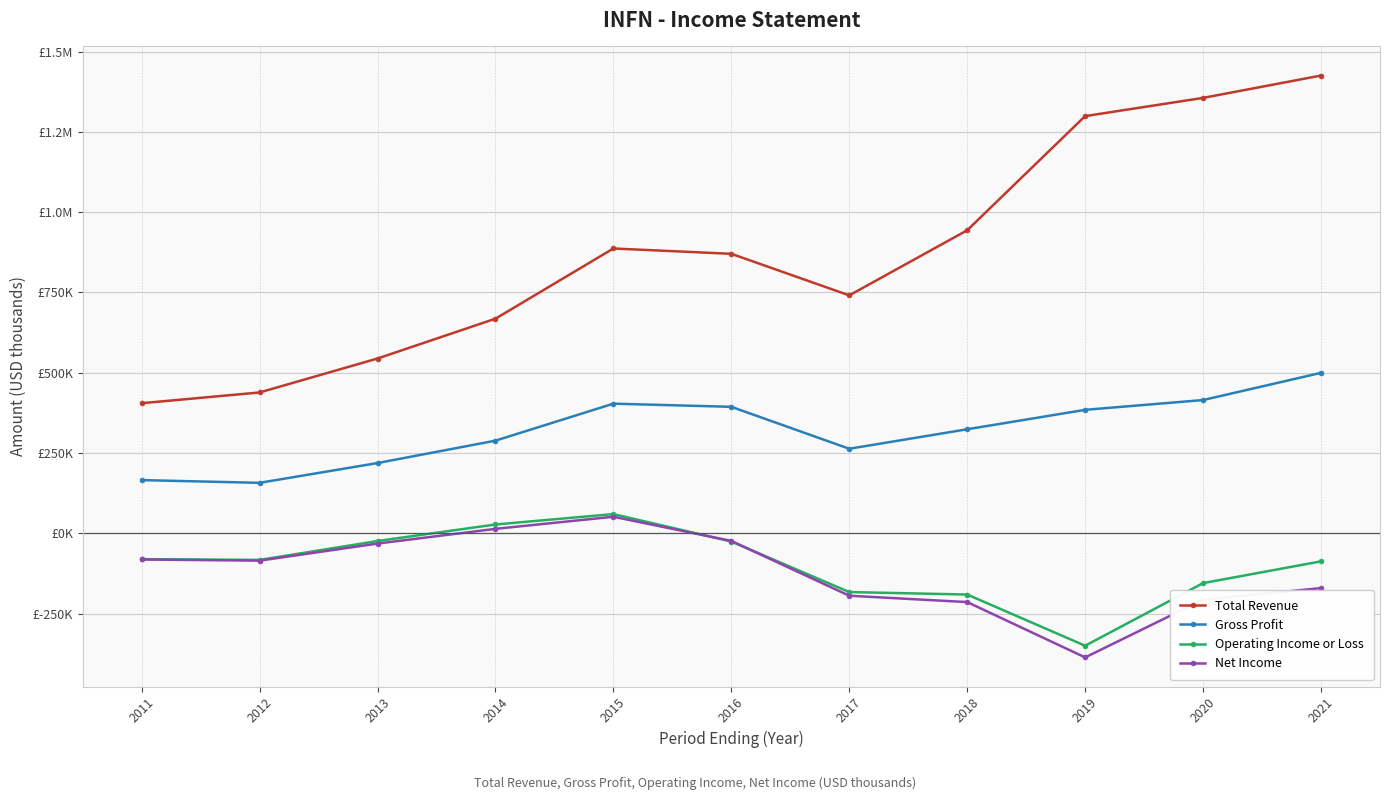

What is the value of the Operating Income or Loss point at the 2nd from the left?

-83000